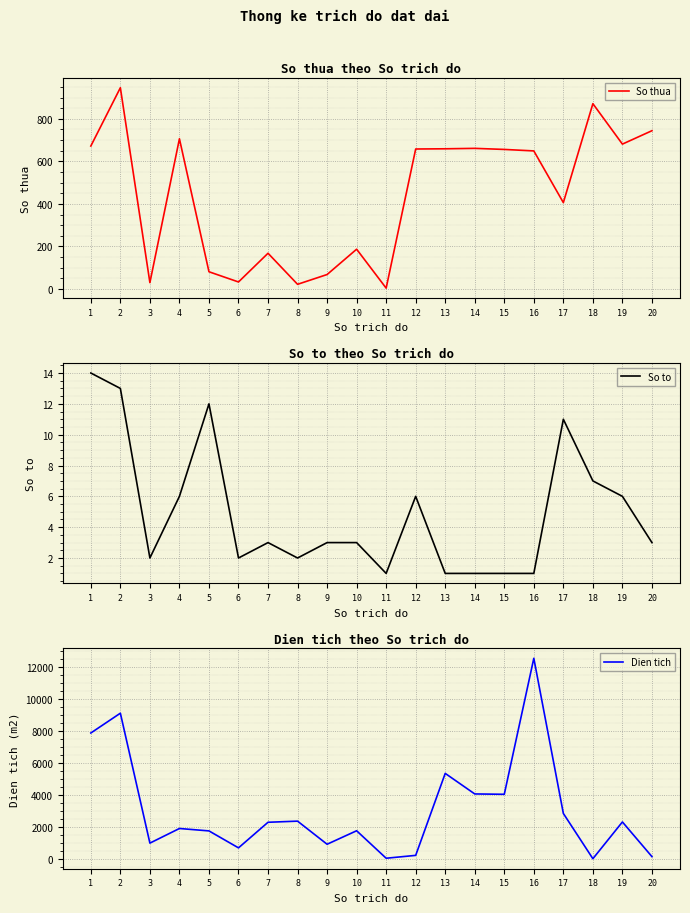

How many values in the So thua series exceed 656?

9